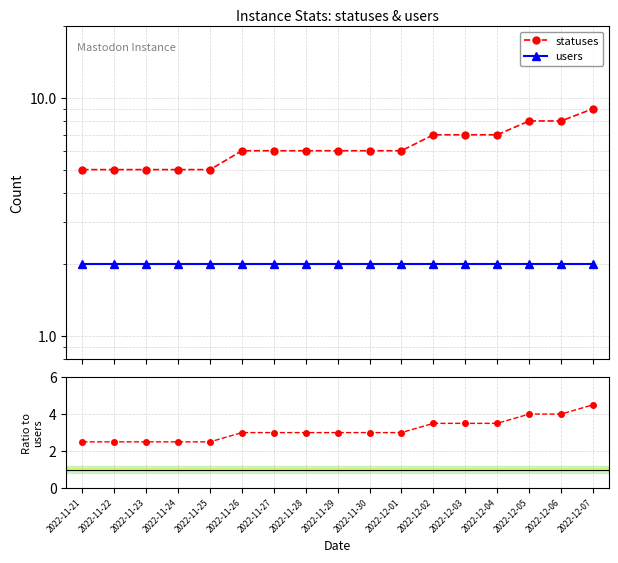

Which category has the lowest value across all series?

2022-11-21